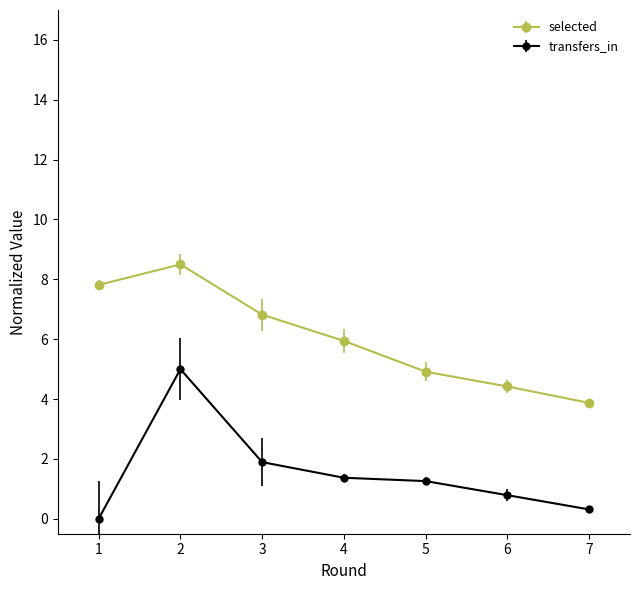

Does the chart have visible grid lines?

No